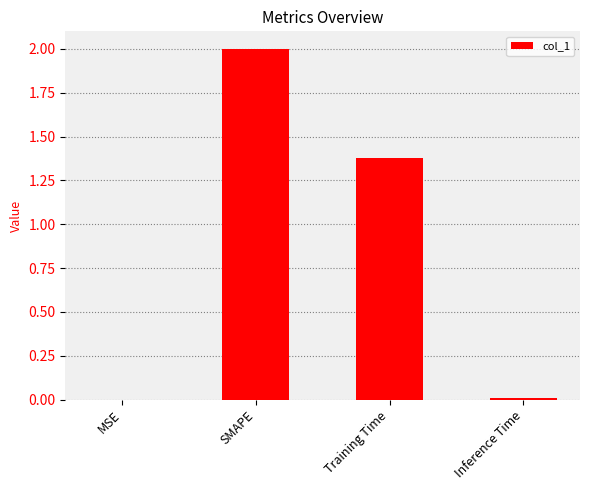

What is the change in value from MSE to Training Time?

+1.4